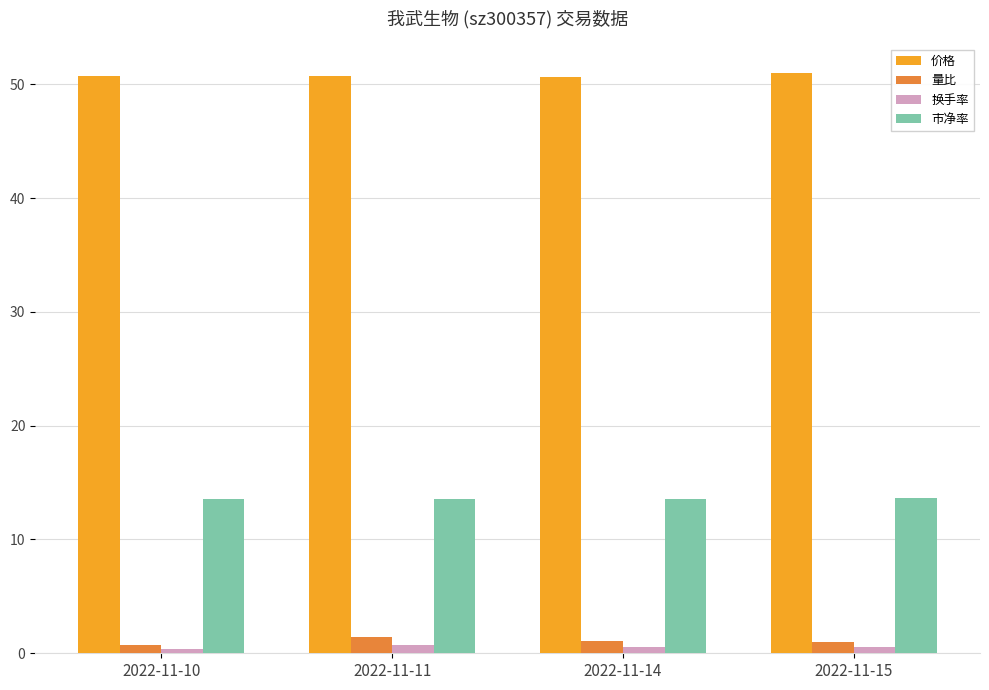

The 市净率 series shows 13.6 at 2022-11-11. True or false?

True